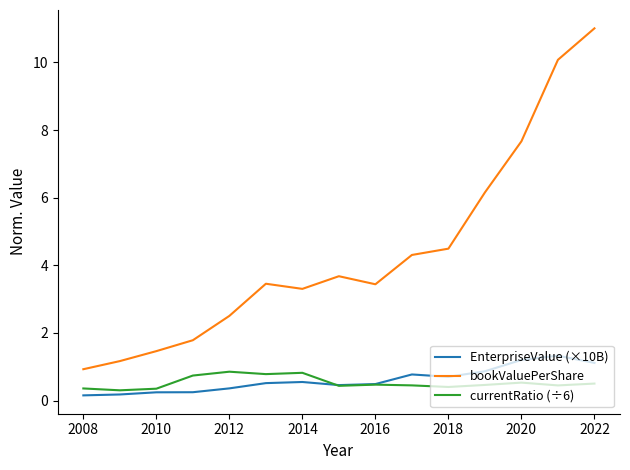

How many categories are shown in the chart?

15